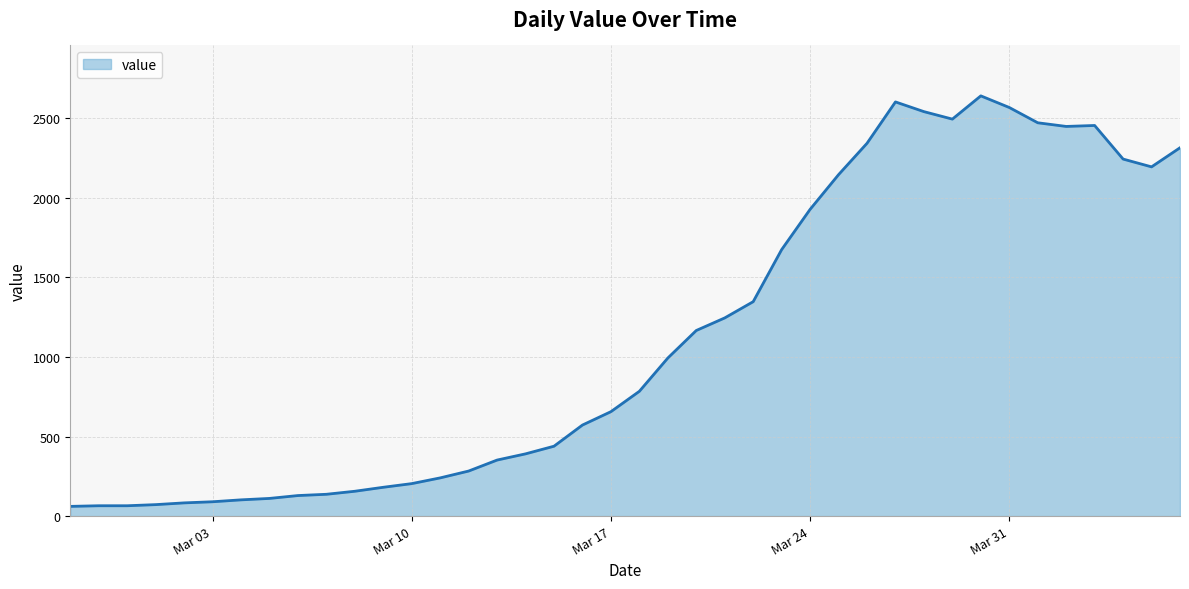

What is the minimum value shown in the chart?

61